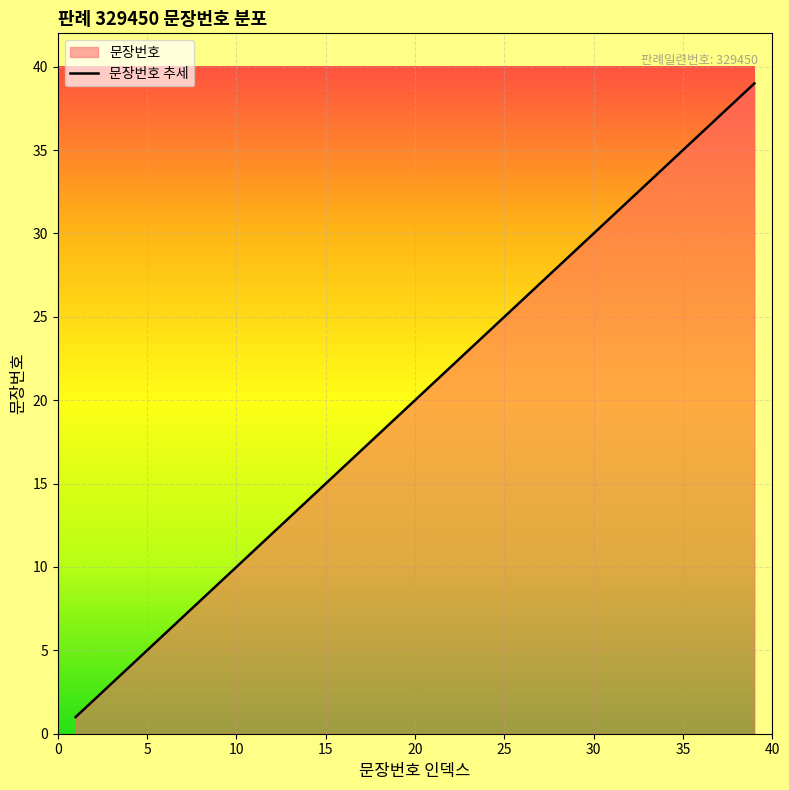

Reading left to right, what are all the values shown in this chart?

1	2	3	4	5	6	7	8	9	10	11	12	13	14	15	16	17	18	19	20	21	22	23	24	25	26	27	28	29	30	31	32	33	34	35	36	37	38	39